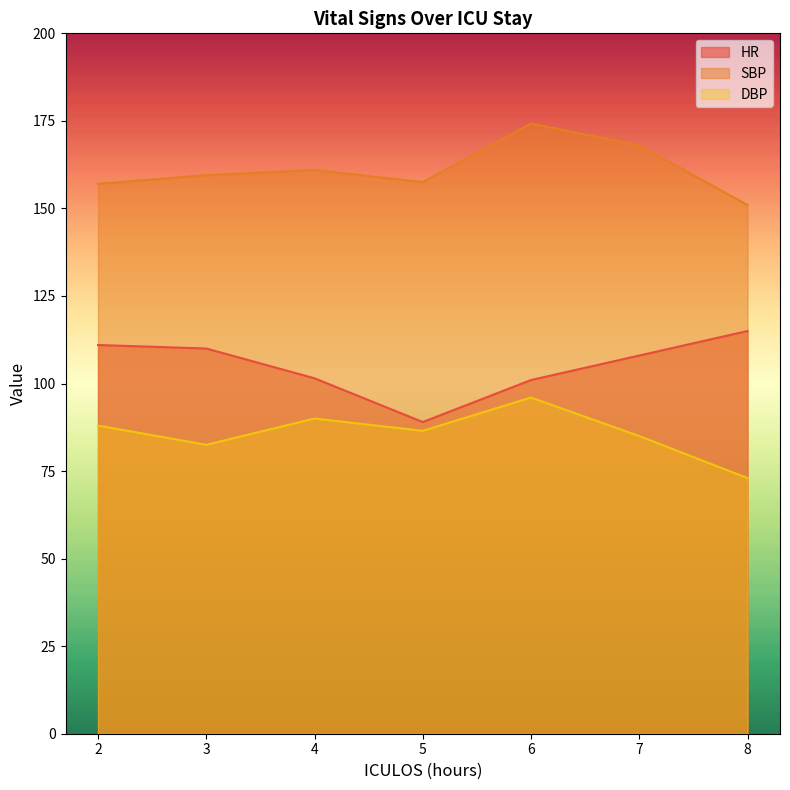

True or false: DBP has a value of 86.5 at 5.

True